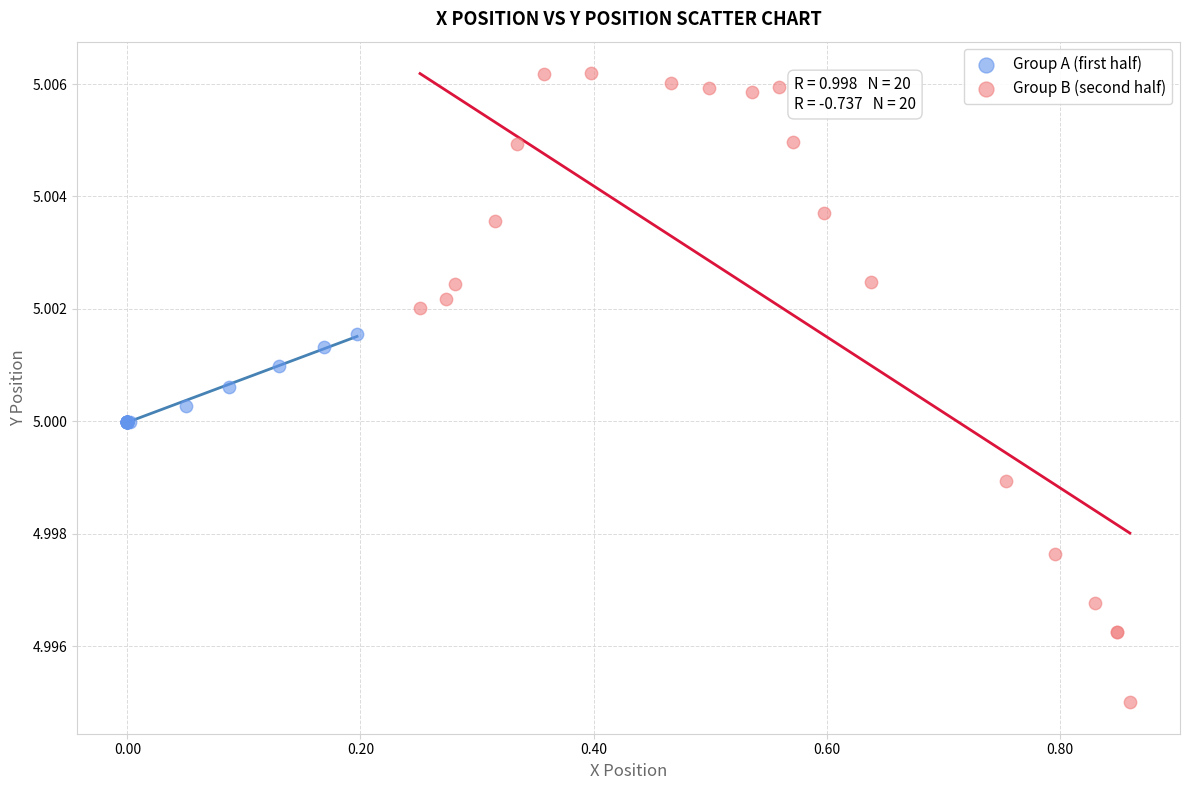

Which series reaches the maximum Y coordinate?

Group B (second half)